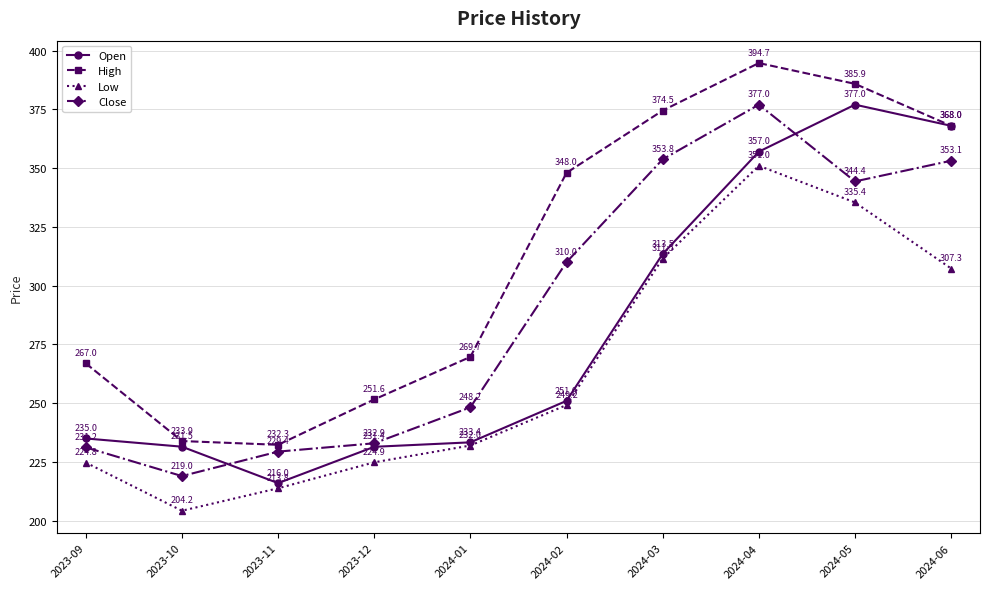

What is the sum of all Low values?

2654.1